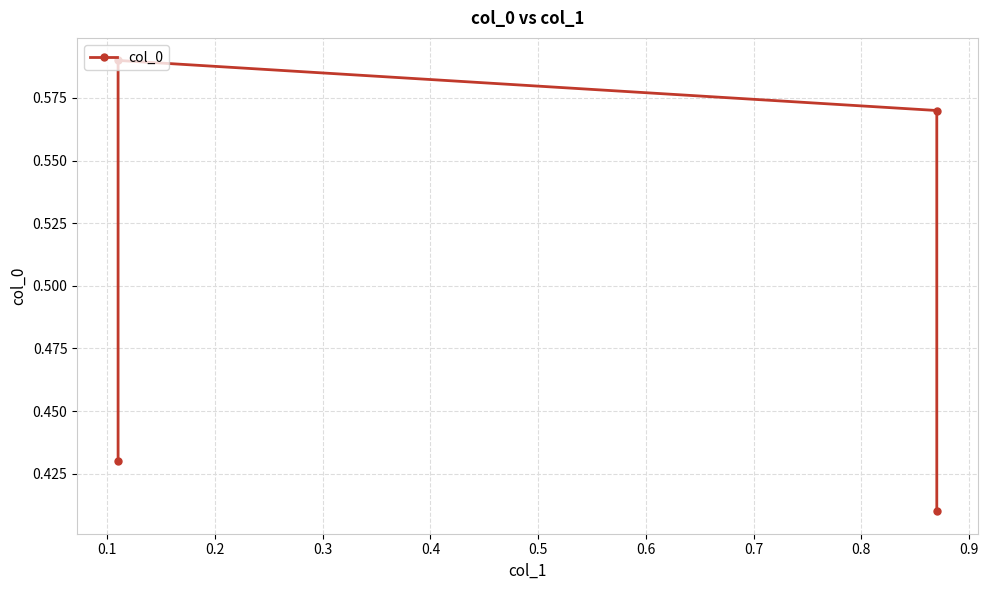

What is the value of the 4th point from the left?

0.4